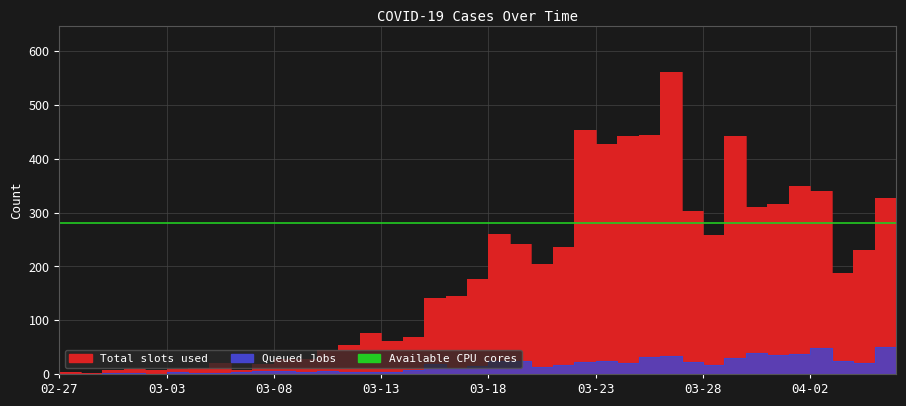

List the labels in order of Total slots used value, largest first.

2020-03-27, 2020-03-23, 2020-03-26, 2020-03-25, 2020-03-30, 2020-03-24, 2020-04-02, 2020-04-03, 2020-04-06, 2020-04-01, 2020-03-31, 2020-03-28, 2020-03-19, 2020-03-29, 2020-03-20, 2020-03-22, 2020-04-05, 2020-03-21, 2020-04-04, 2020-03-18, 2020-03-17, 2020-03-16, 2020-03-13, 2020-03-15, 2020-03-14, 2020-03-12, 2020-03-11, 2020-03-10, 2020-03-09, 2020-03-06, 2020-03-08, 2020-03-05, 2020-03-02, 2020-03-04, 2020-03-03, 2020-03-01, 2020-03-07, 2020-02-28, 2020-02-27, 2020-02-29